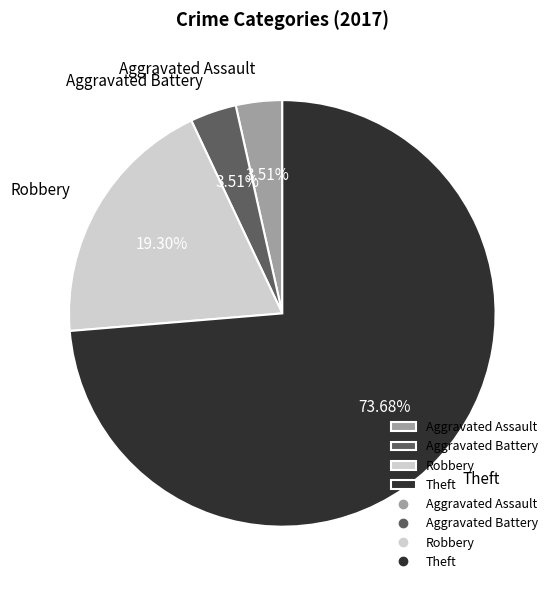

Does any single category account for the majority?

Yes